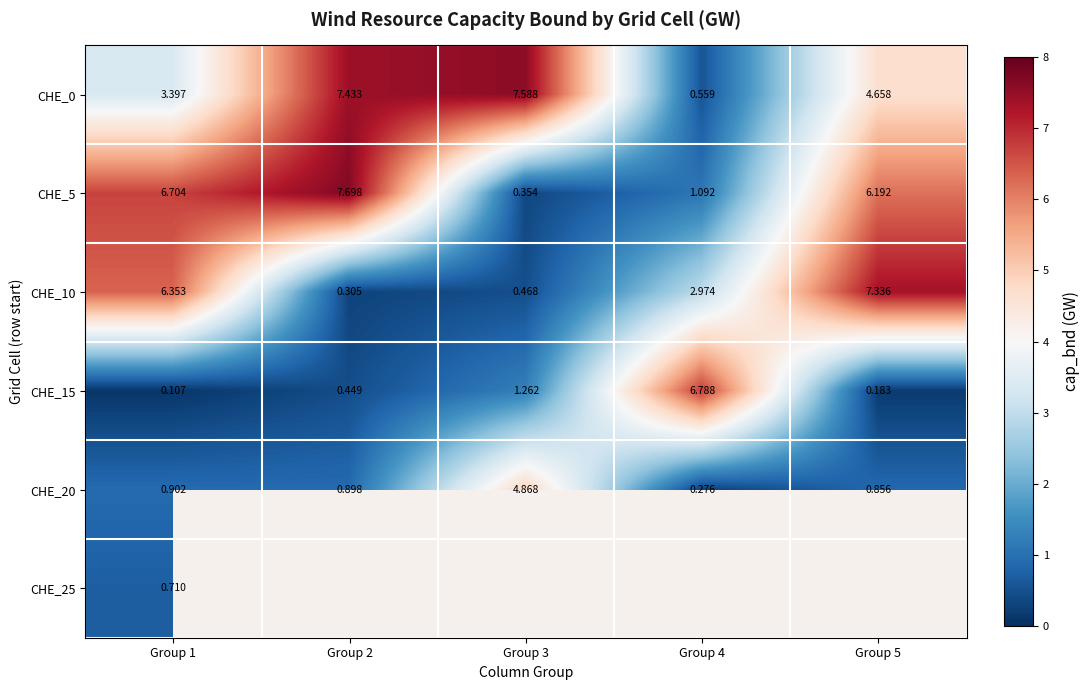

Is it true that CHE_10 equals 0.6 at Group 4?

False